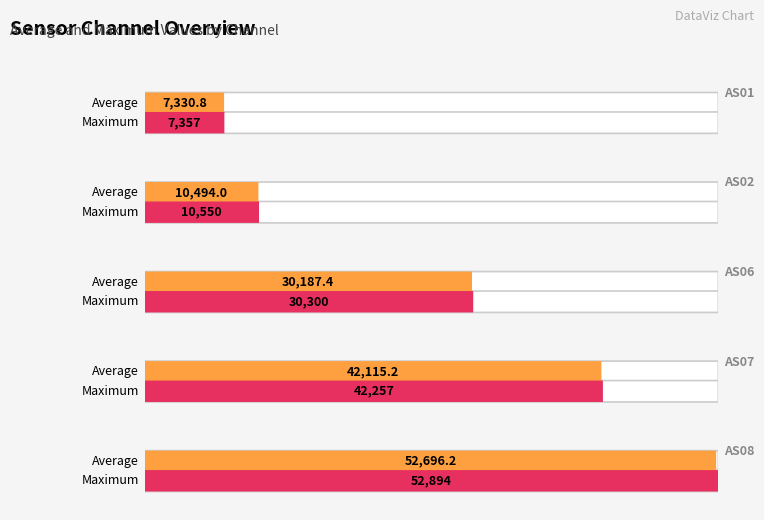

What is the greatest value displayed?

52894